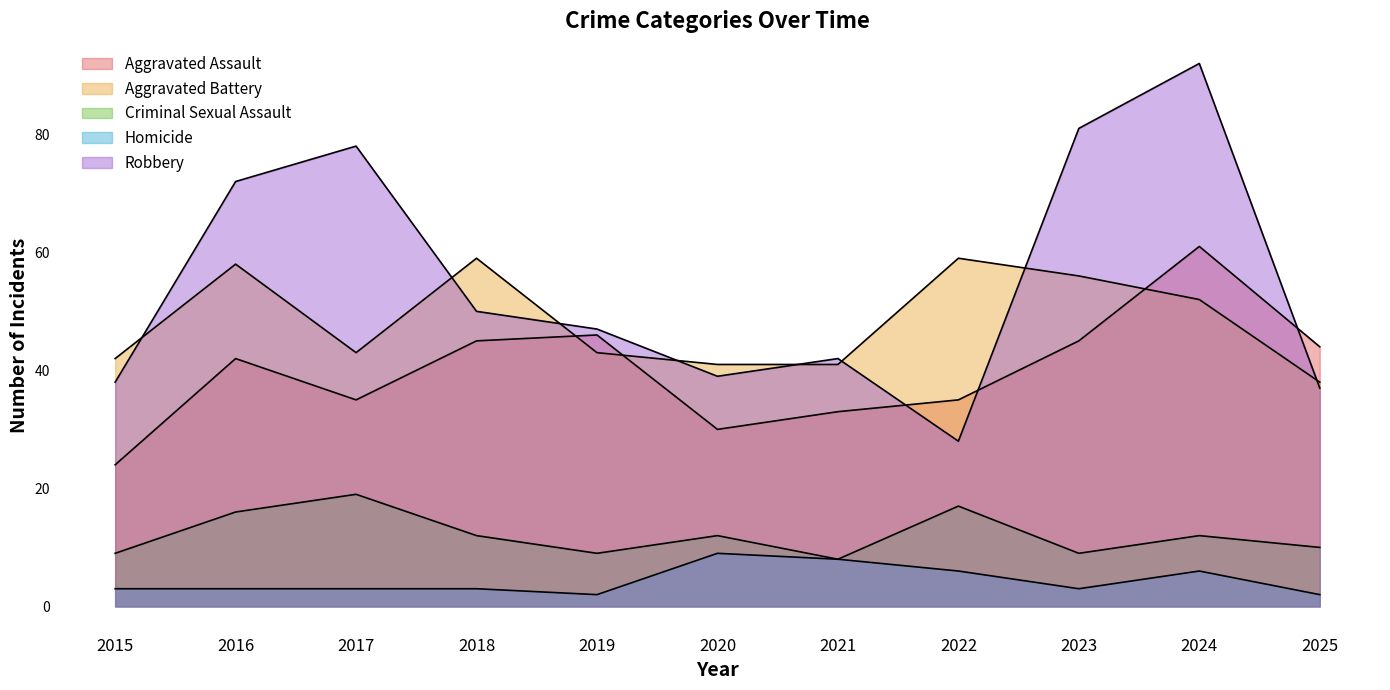

Is the value of Robbery at 2017 greater than the value of Aggravated Assault at 2022?

Yes